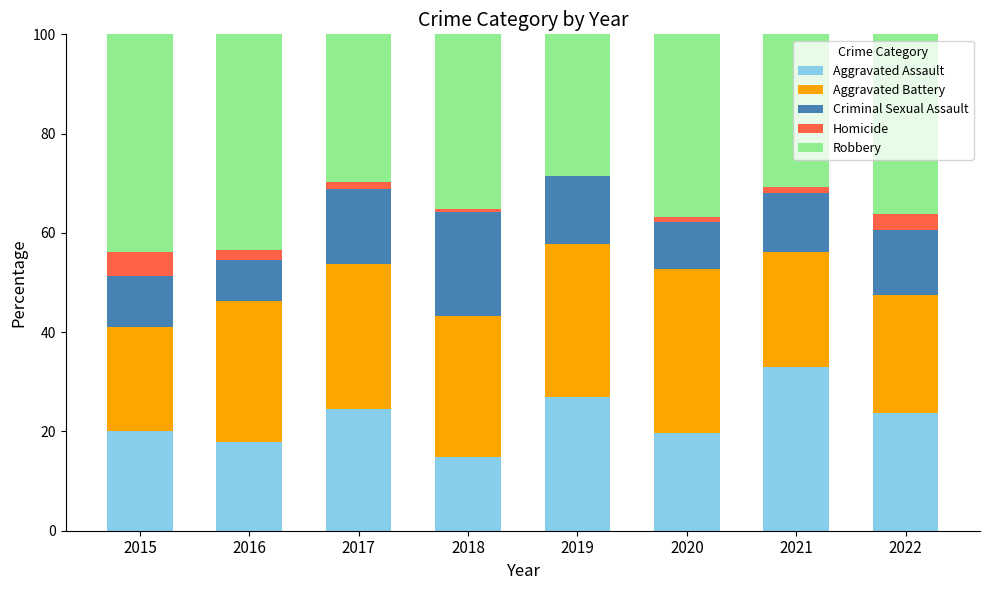

At which label does Aggravated Assault reach its peak?

2021